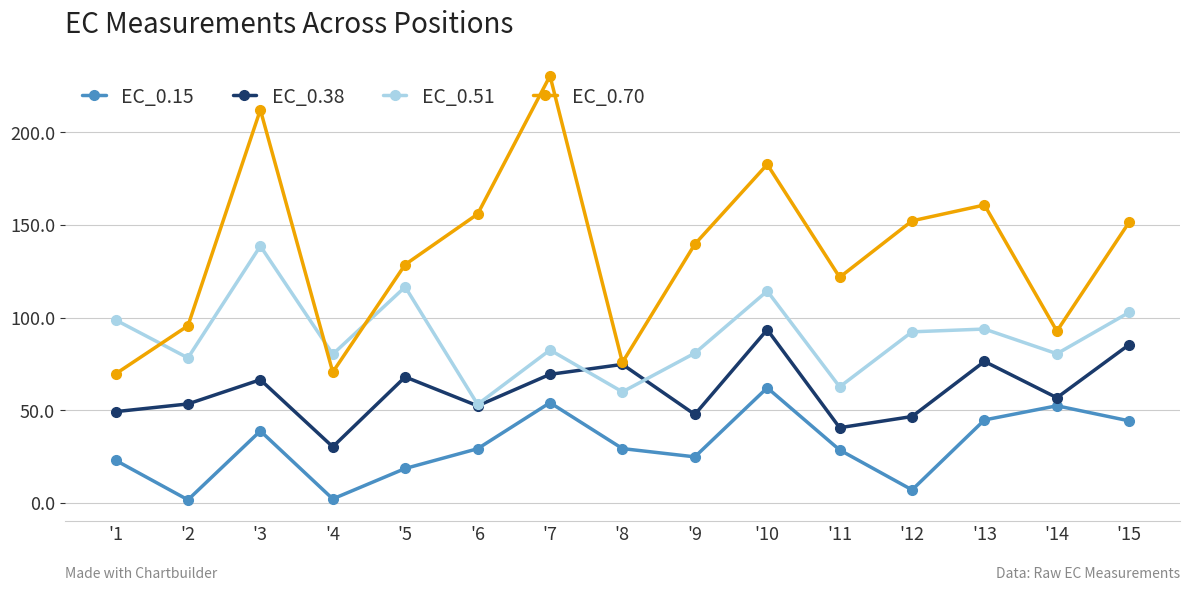

The value of EC_0.15 at '11 is 39.6. True or false?

False